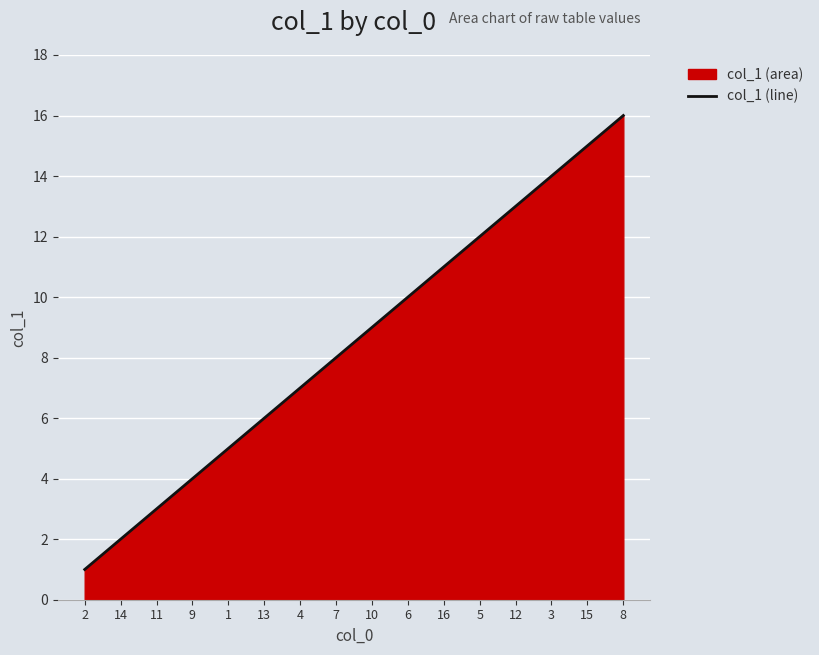

List the labels in order of value, smallest first.

2, 14, 11, 9, 1, 13, 4, 7, 10, 6, 16, 5, 12, 3, 15, 8